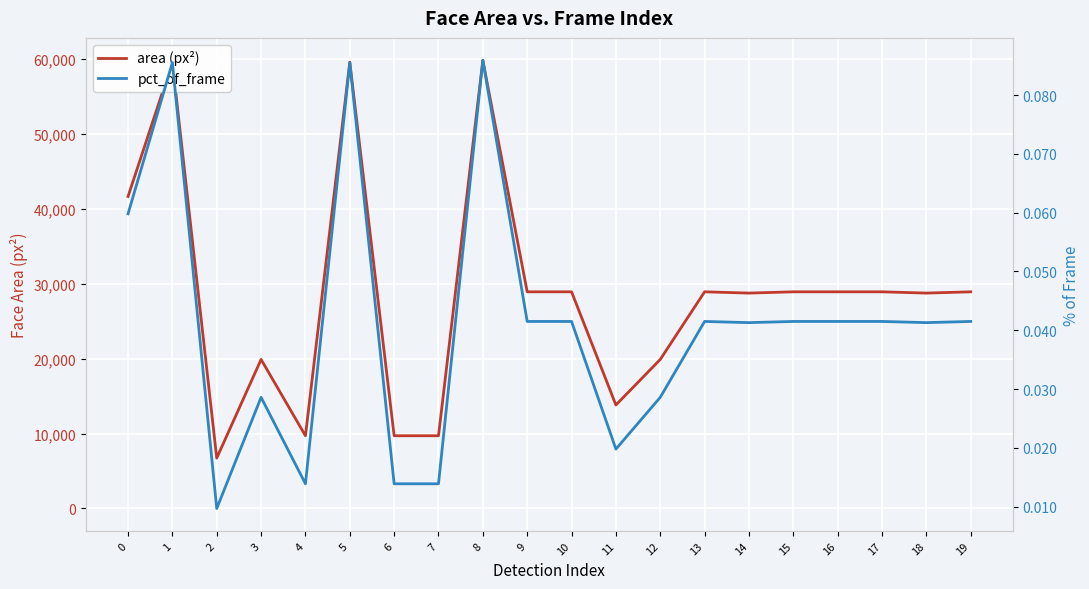

Which category has the highest value across all series?

8